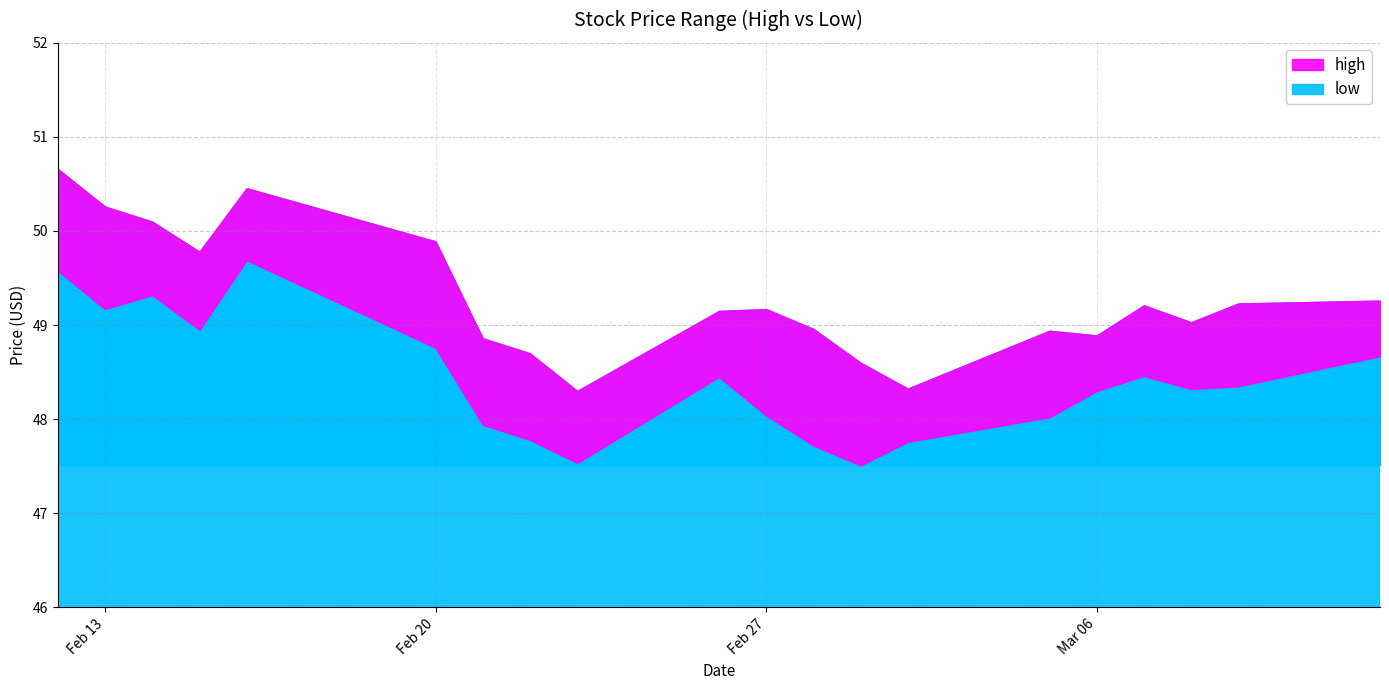

How many lines are shown in the chart?

2